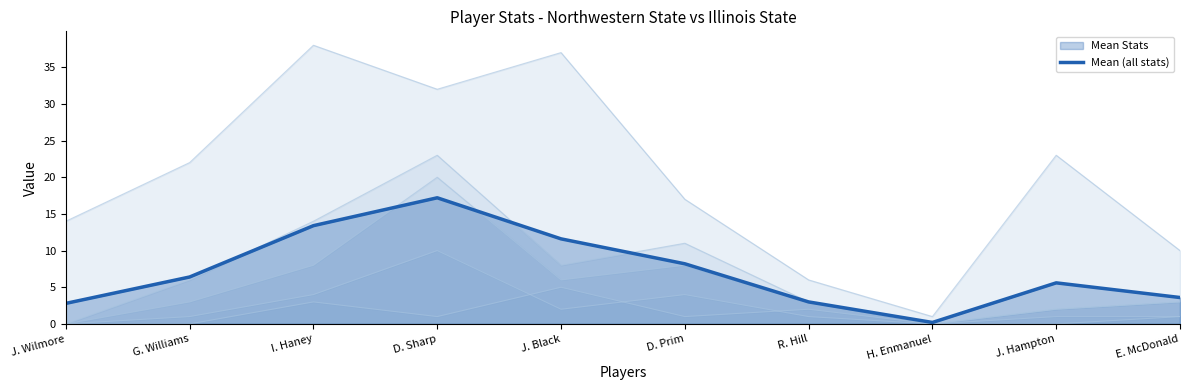

Which label corresponds to the largest value in the chart?

D. Sharp